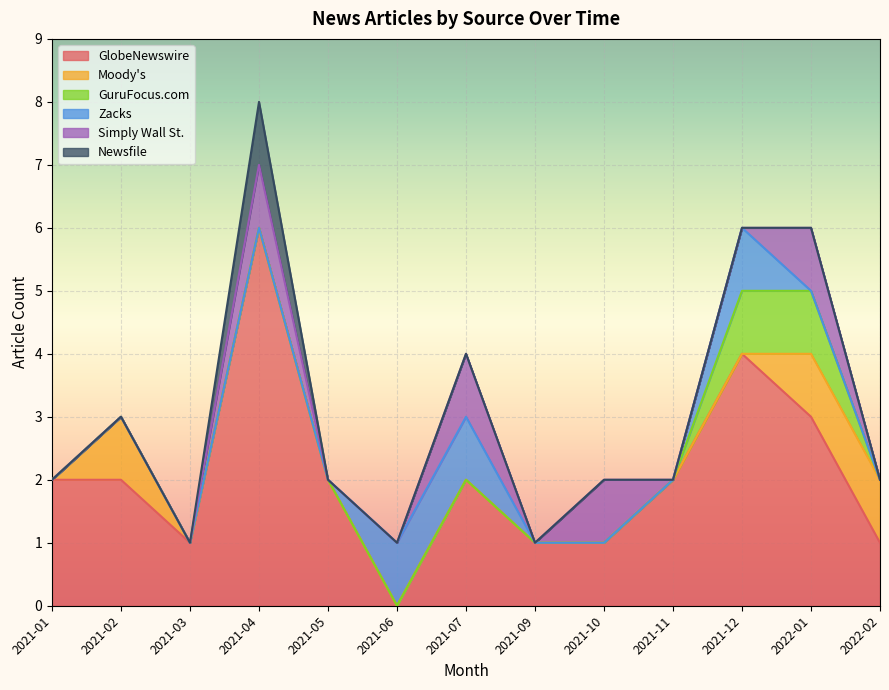

Which category has the lowest value in the Moody's series?

2021-01